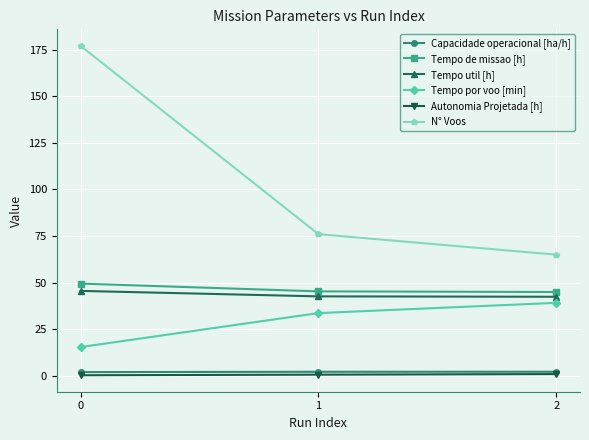

What is the value of the N° Voos point at the 2nd from the left?

76.0